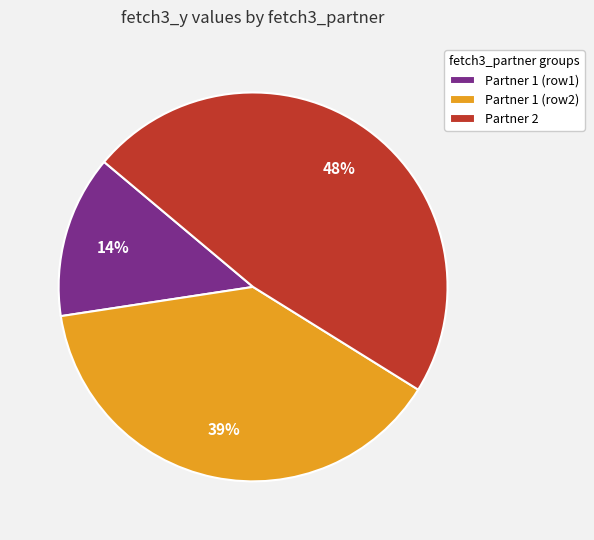

Does any single category account for the majority?

No